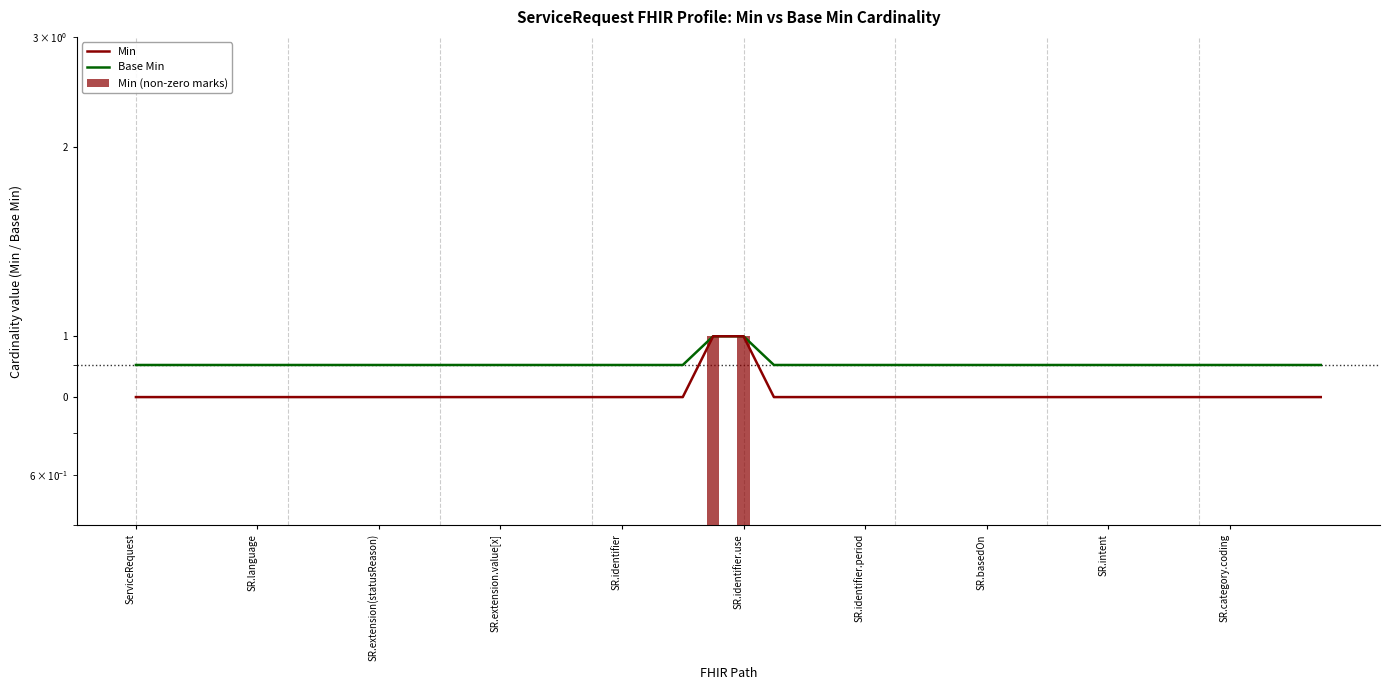

Which series has the largest range (max minus min)?

Min